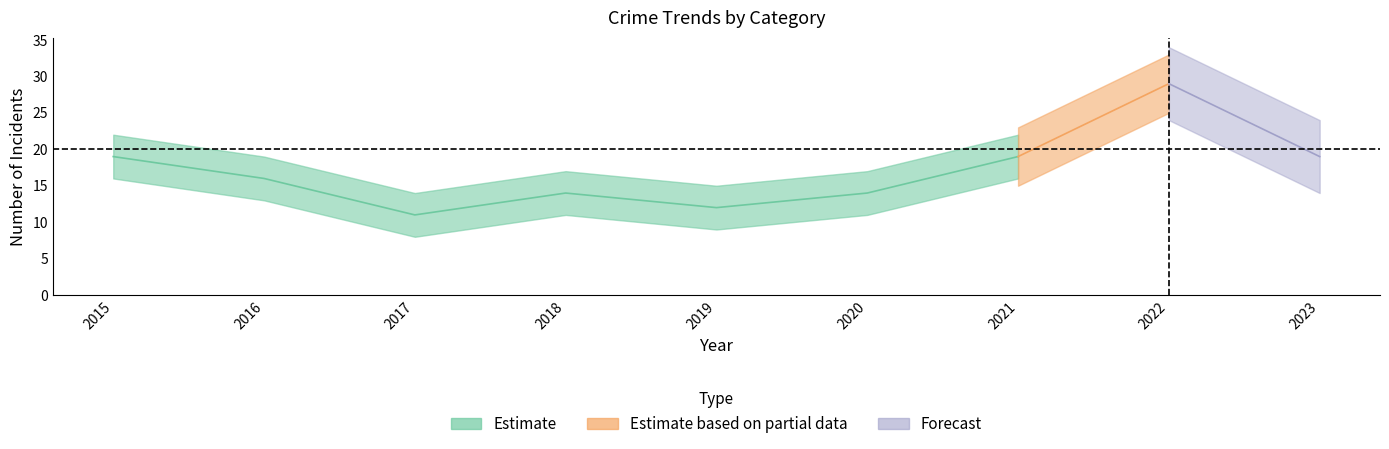

True or false: Aggravated Assault and Robbery intersect in this chart.

False